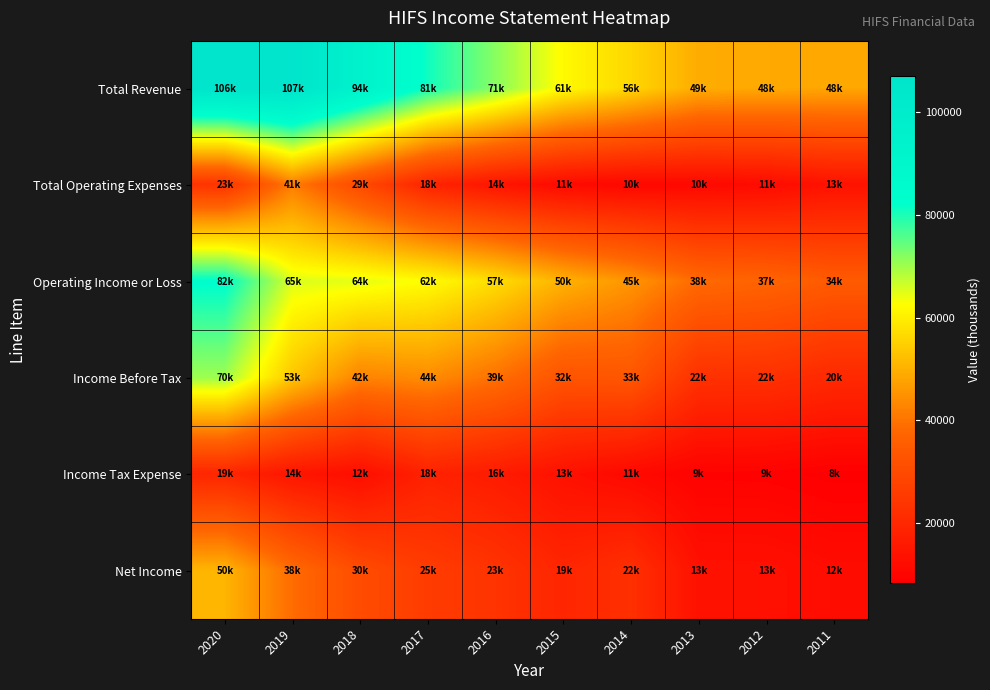

Reading left to right, list all the values displayed in this chart.

Total Revenue: 2020=106400	2019=107000	2018=94200	2017=81100	2016=71800	2015=61900	2014=56200	2013=49300	2012=48800	2011=48400
Total Operating Expenses: 2020=23400	2019=41600	2018=29700	2017=18800	2016=14500	2015=11500	2014=10600	2013=10900	2012=11700	2011=13700
Operating Income or Loss: 2020=82900	2019=65300	2018=64500	2017=62300	2016=57200	2015=50300	2014=45600	2013=38500	2012=37200	2011=34700
Income Before Tax: 2020=70100	2019=53500	2018=42700	2017=44100	2016=39800	2015=32800	2014=33400	2013=22600	2012=22400	2011=20300
Income Tax Expense: 2020=19400	2019=14600	2018=12300	2017=18200	2016=16300	2015=13400	2014=11100	2013=9200	2012=9100	2011=8300
Net Income: 2020=50800	2019=38900	2018=30400	2017=25800	2016=23400	2015=19300	2014=22300	2013=13400	2012=13300	2011=12100